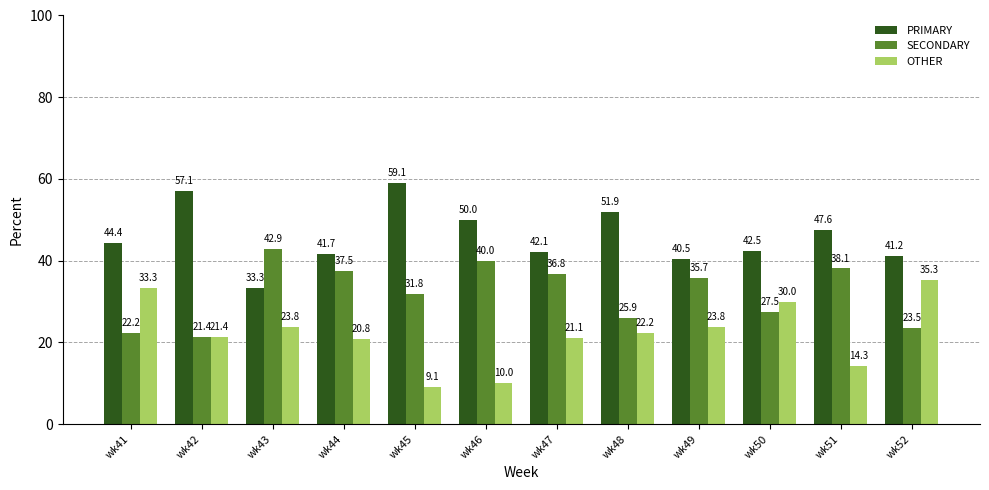

What is the value of the SECONDARY bar at the 2nd from the left?

21.4